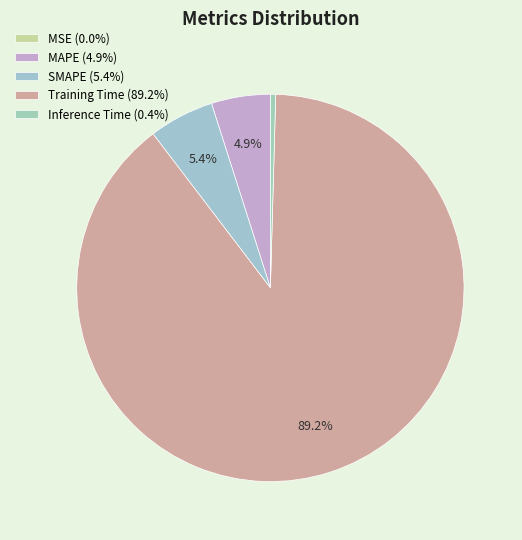

Count the number of slices in the pie.

5